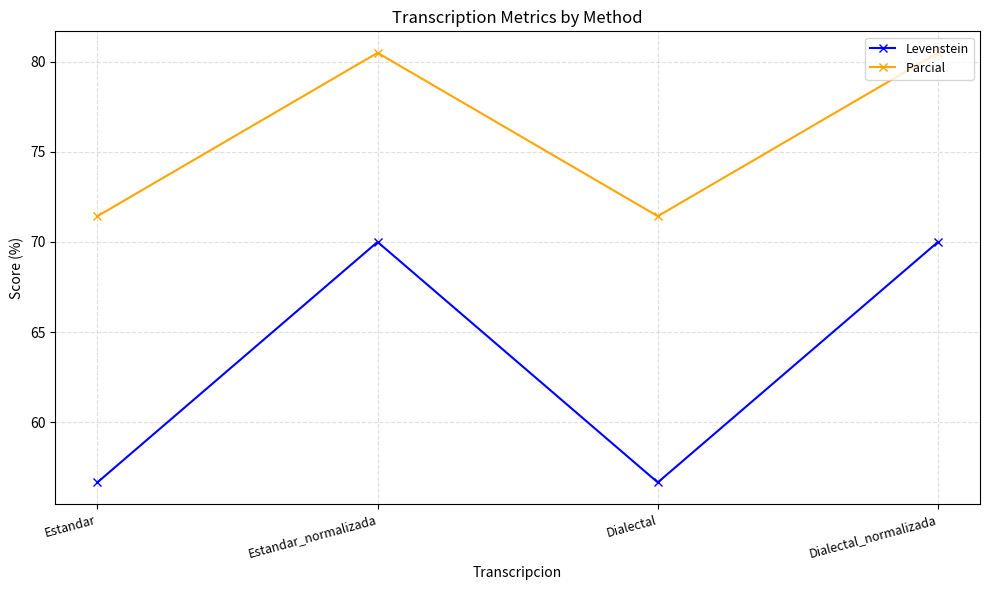

True or false: Levenstein has more than 2 points higher than both neighbors.

False